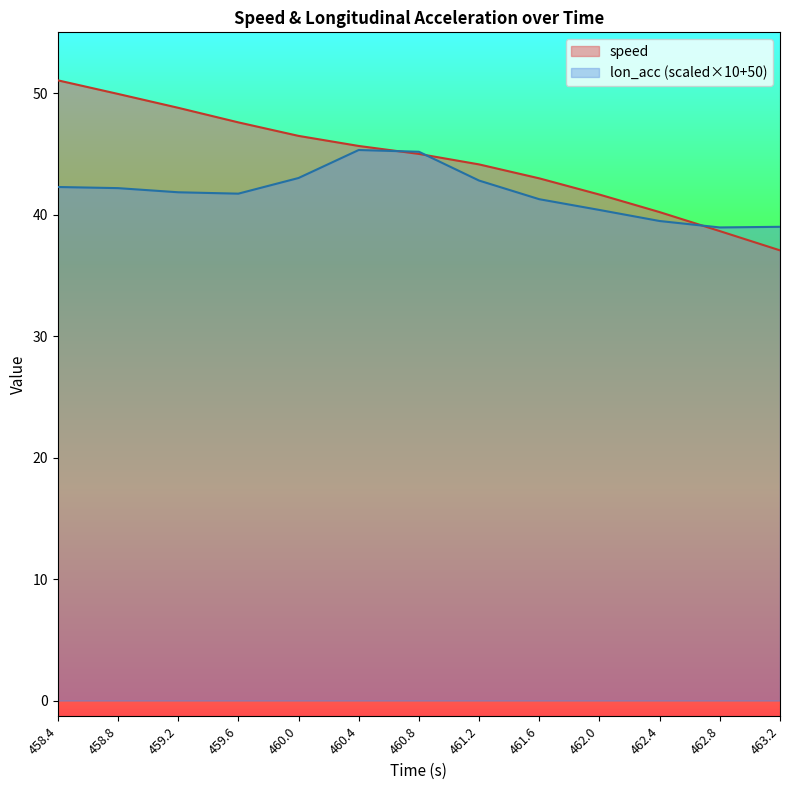

Where is speed nearest to the value 44?

461.2